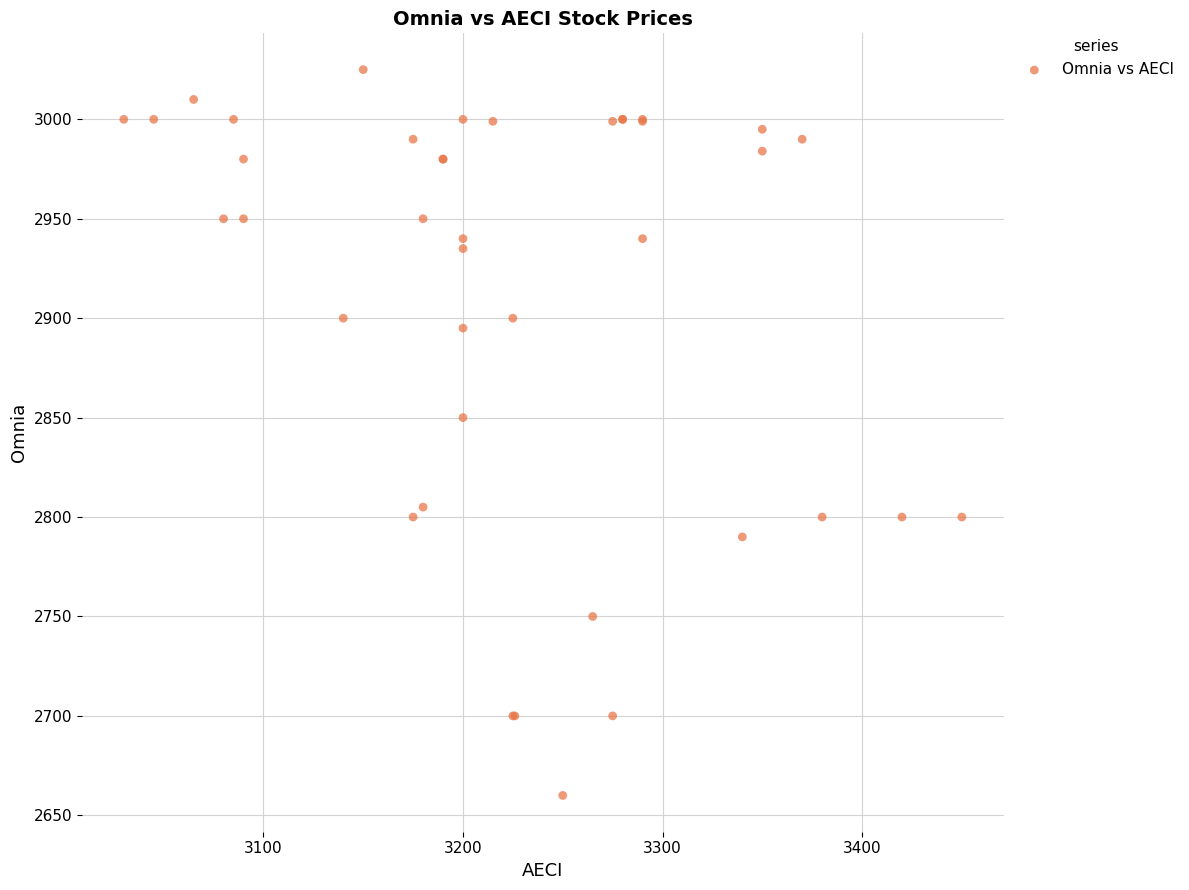

What Y value in the scatter plot is closest to 2842?

2850